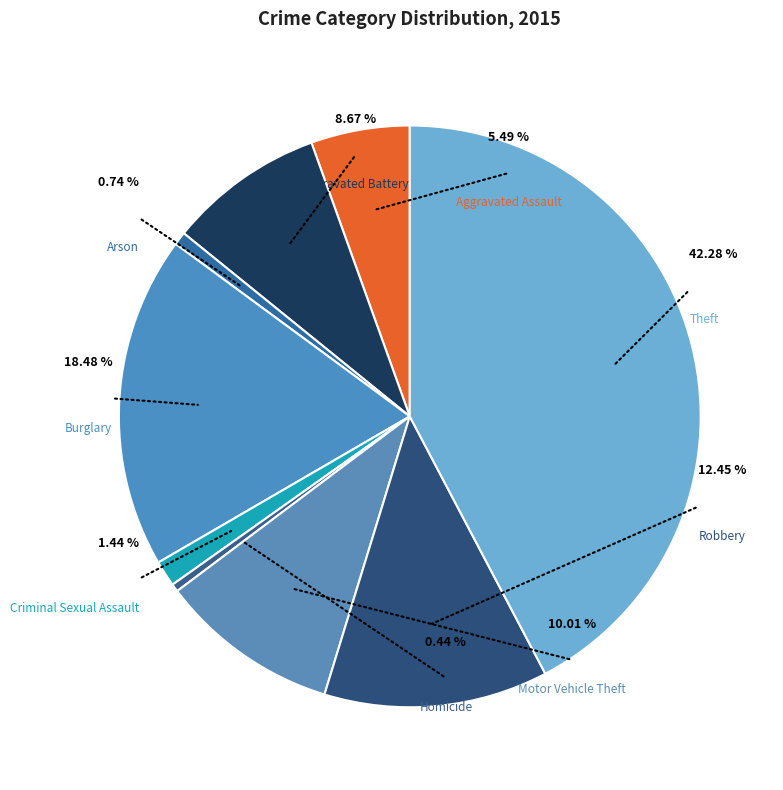

To the nearest percent, what portion does Motor Vehicle Theft represent?

10%